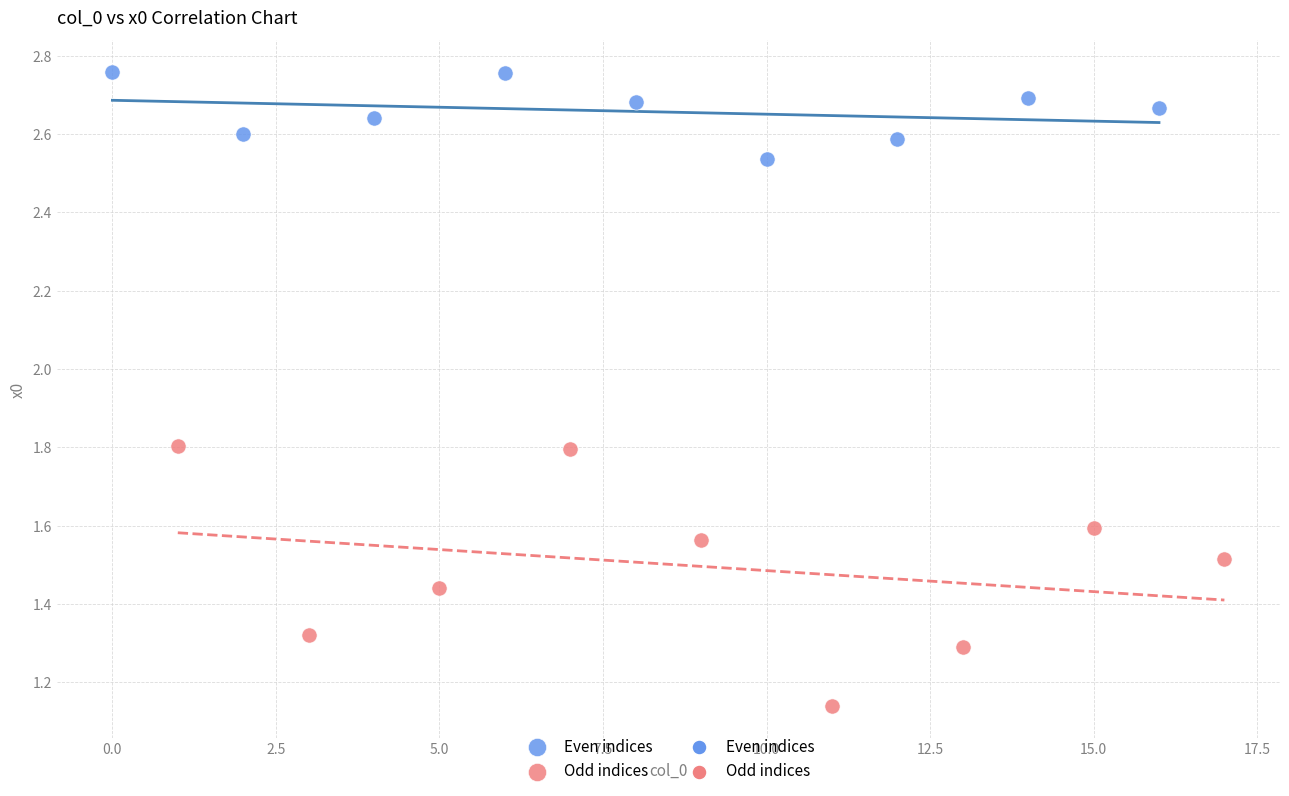

Which series has the largest Y range (max minus min)?

Odd indices